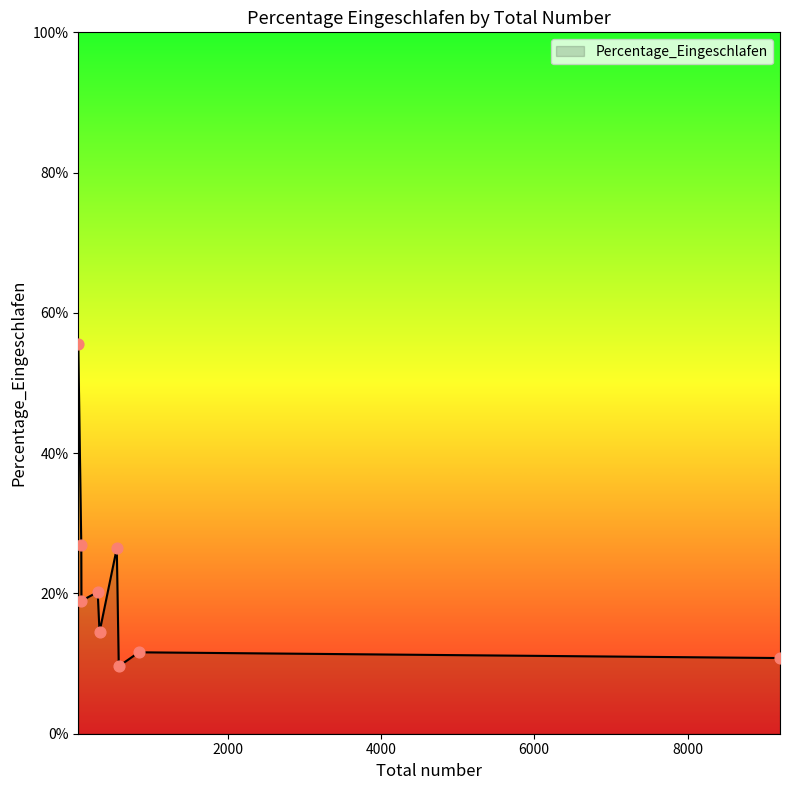

What is the maximum value shown in the chart?

55.6